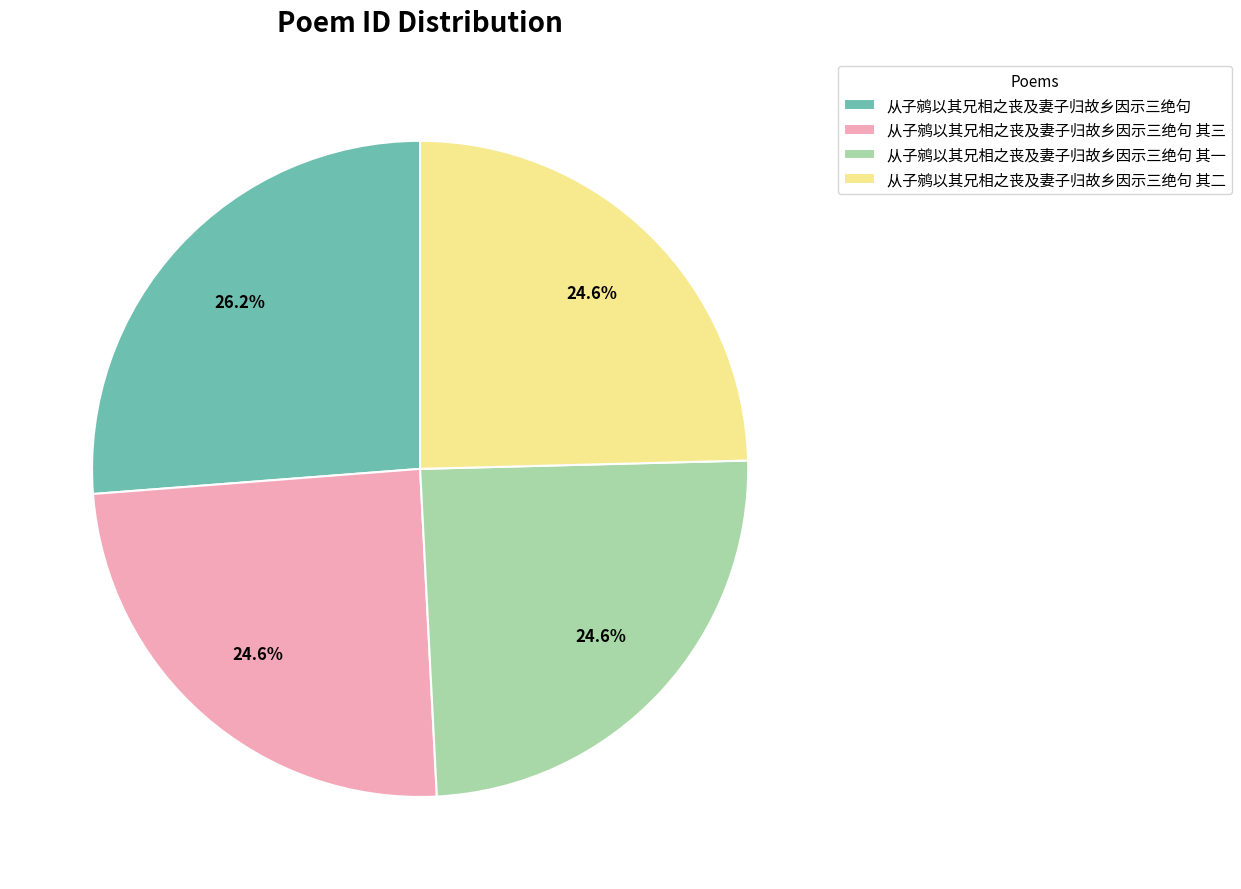

Approximately how many times larger is the value at 从子鹓以其兄相之丧及妻子归故乡因示三绝句 其二 compared to 从子鹓以其兄相之丧及妻子归故乡因示三绝句 其三?

1.0